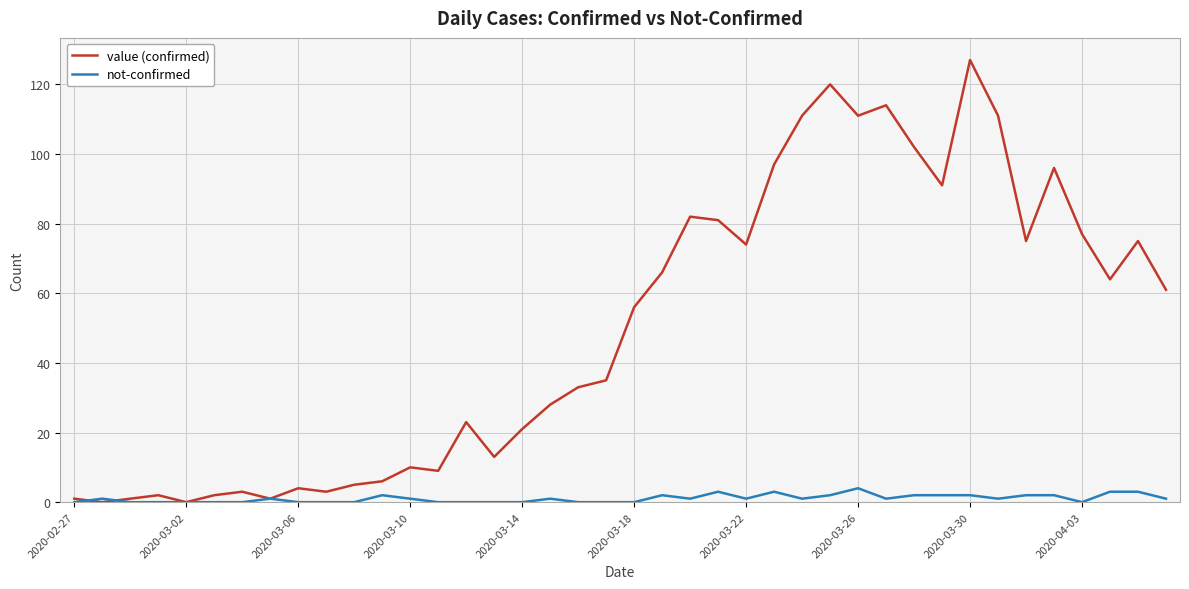

In value (confirmed), how many points are higher than both neighbors (excluding endpoints)?

11